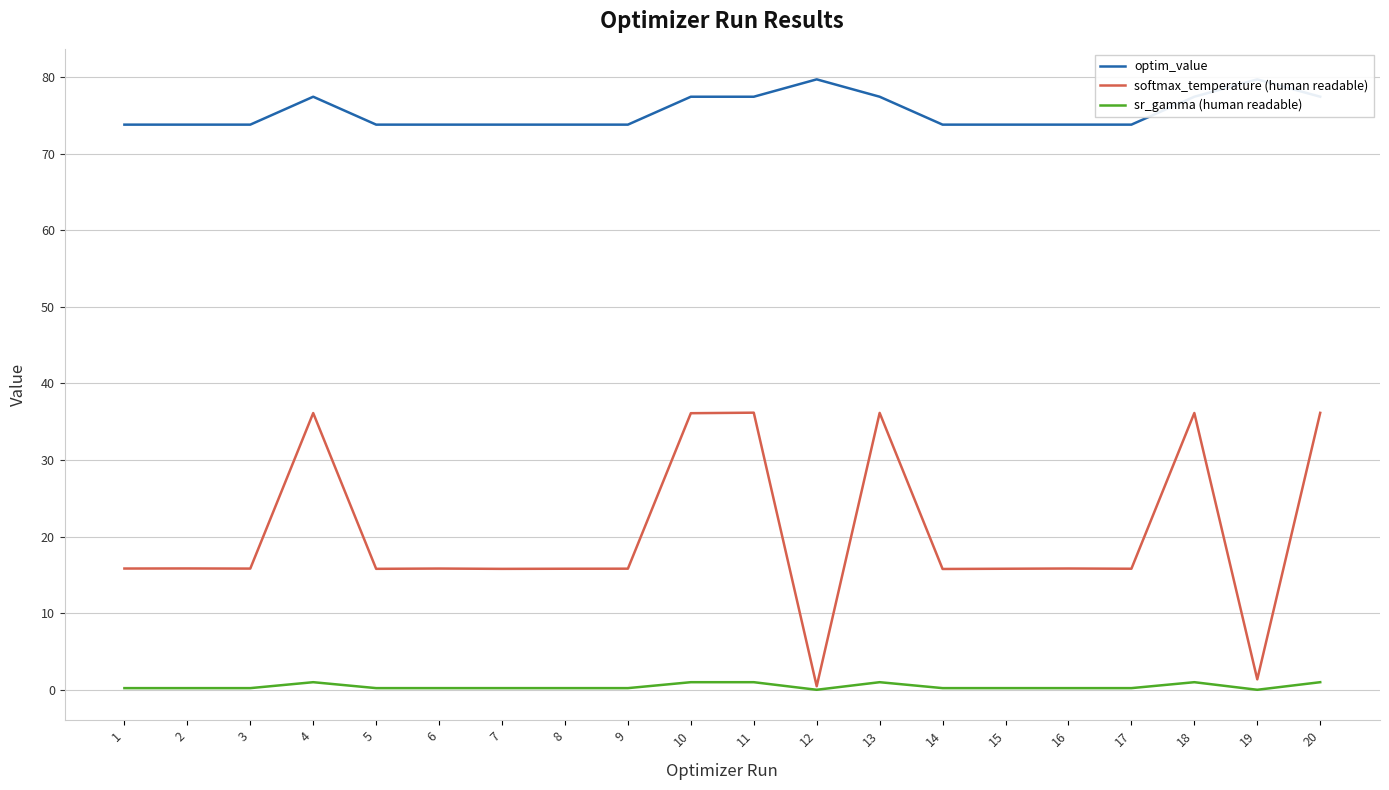

Is this an area chart (filled region under the line)?

No